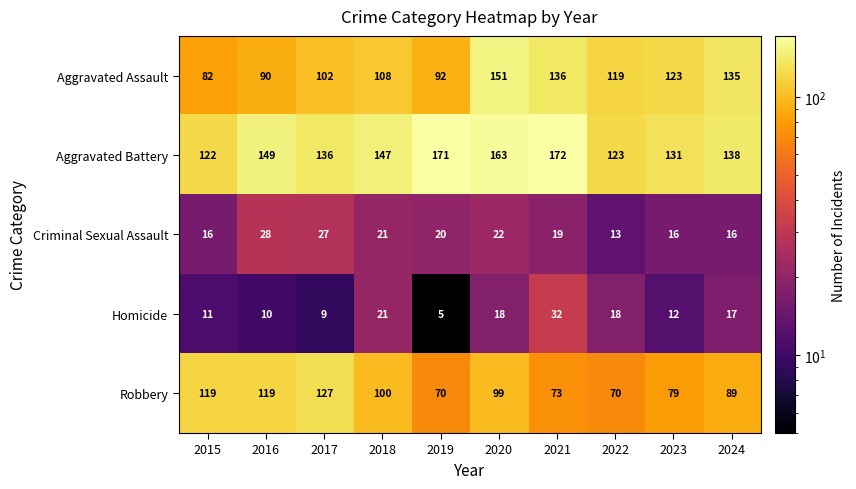

What is the sum of all Aggravated Battery values?

1452